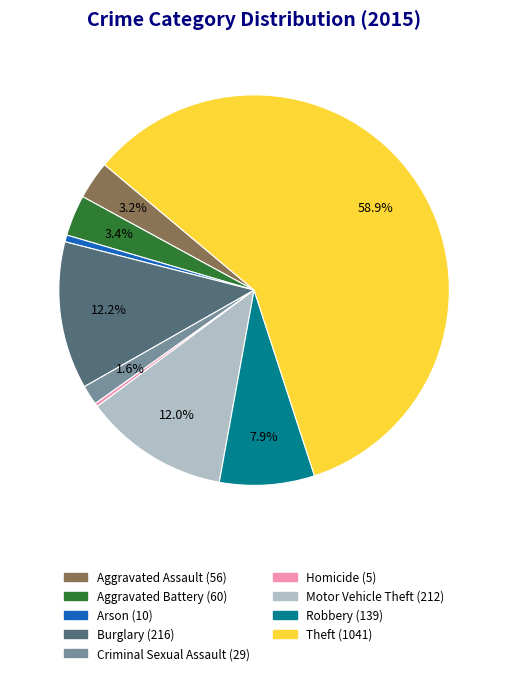

What is the ratio of the value at Criminal Sexual Assault to the value at Robbery?

0.2